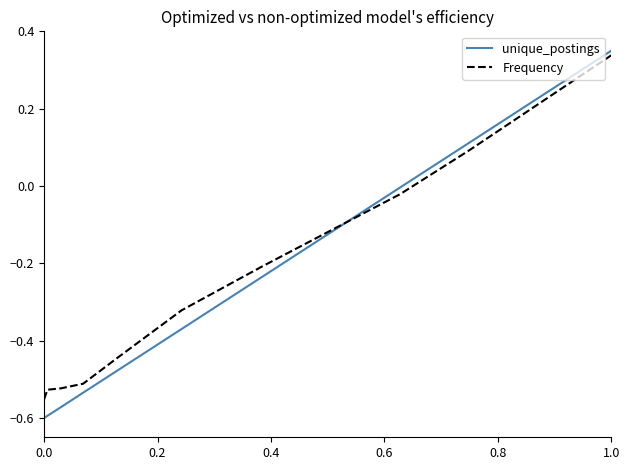

What is the difference between the maximum and minimum values in the Frequency series?

0.9